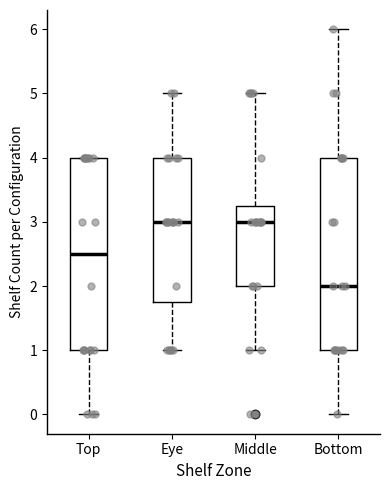

Where is the upper edge of the box for Bottom on the y-axis? The values are not printed on the chart, so give them approximately, as read against the axis.

4.0